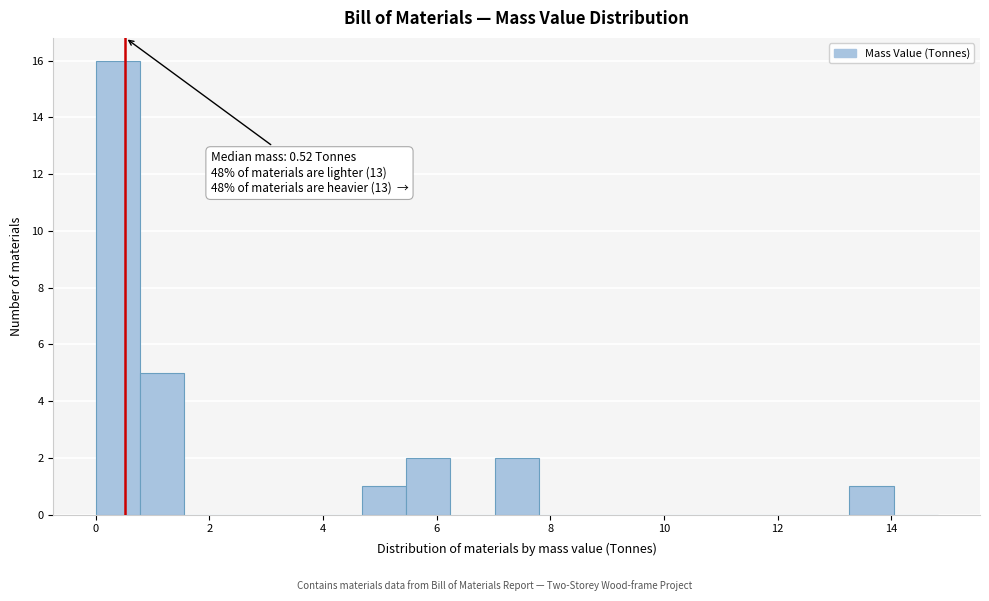

Read against the x-axis, roughly where is the centre of the tallest bar?

0.4